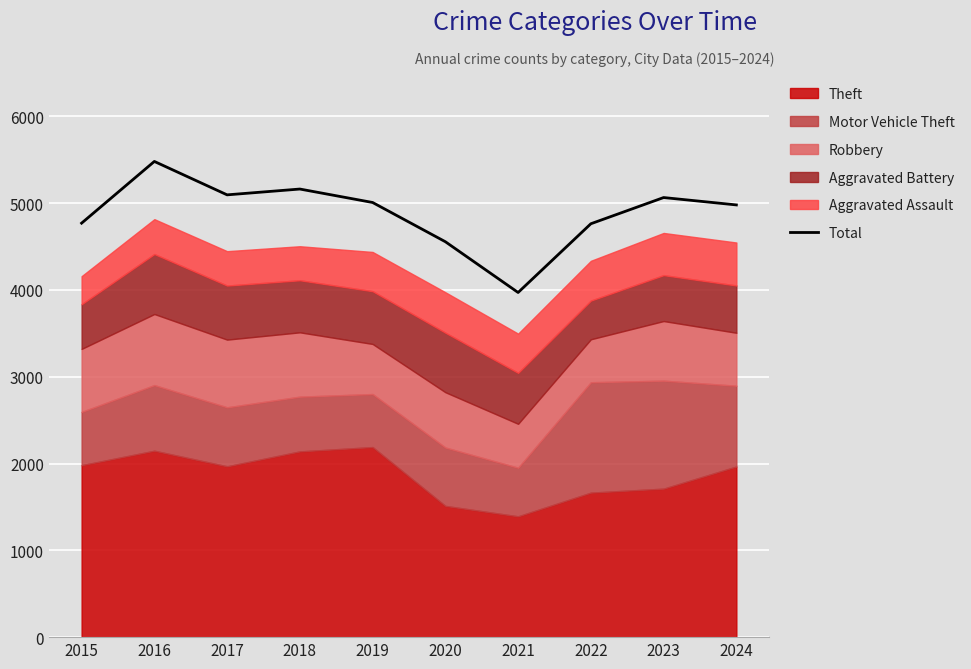

What is the value of the 8th point from the left?

4763